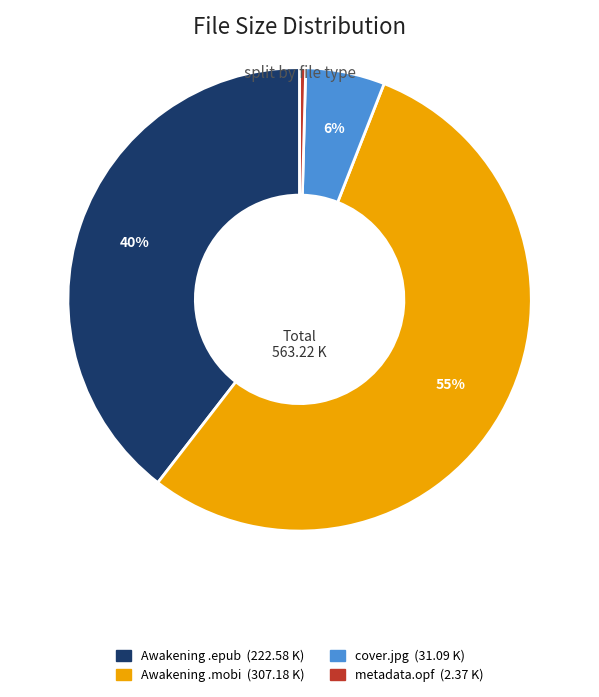

To the nearest percent, what is the average slice percentage?

25%